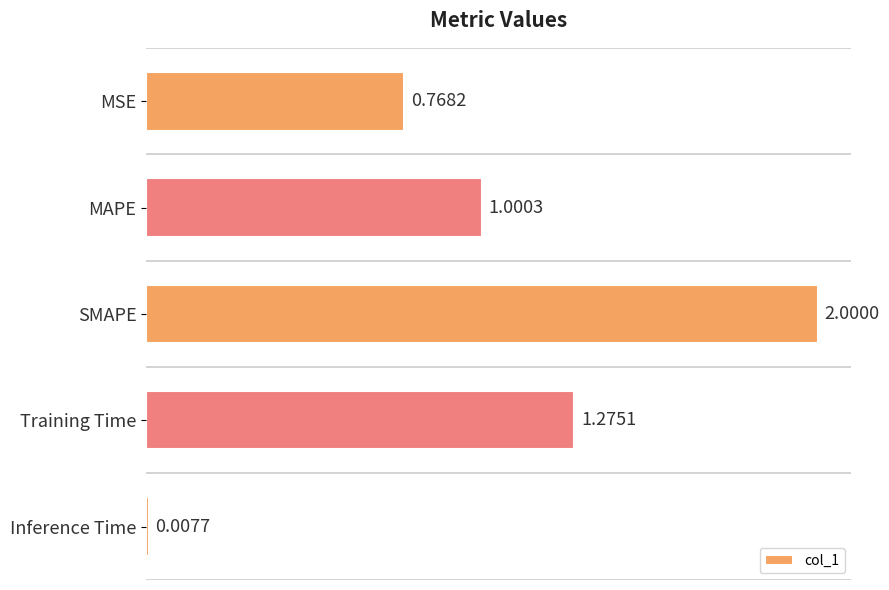

At which category does the chart reach its peak across all series?

SMAPE